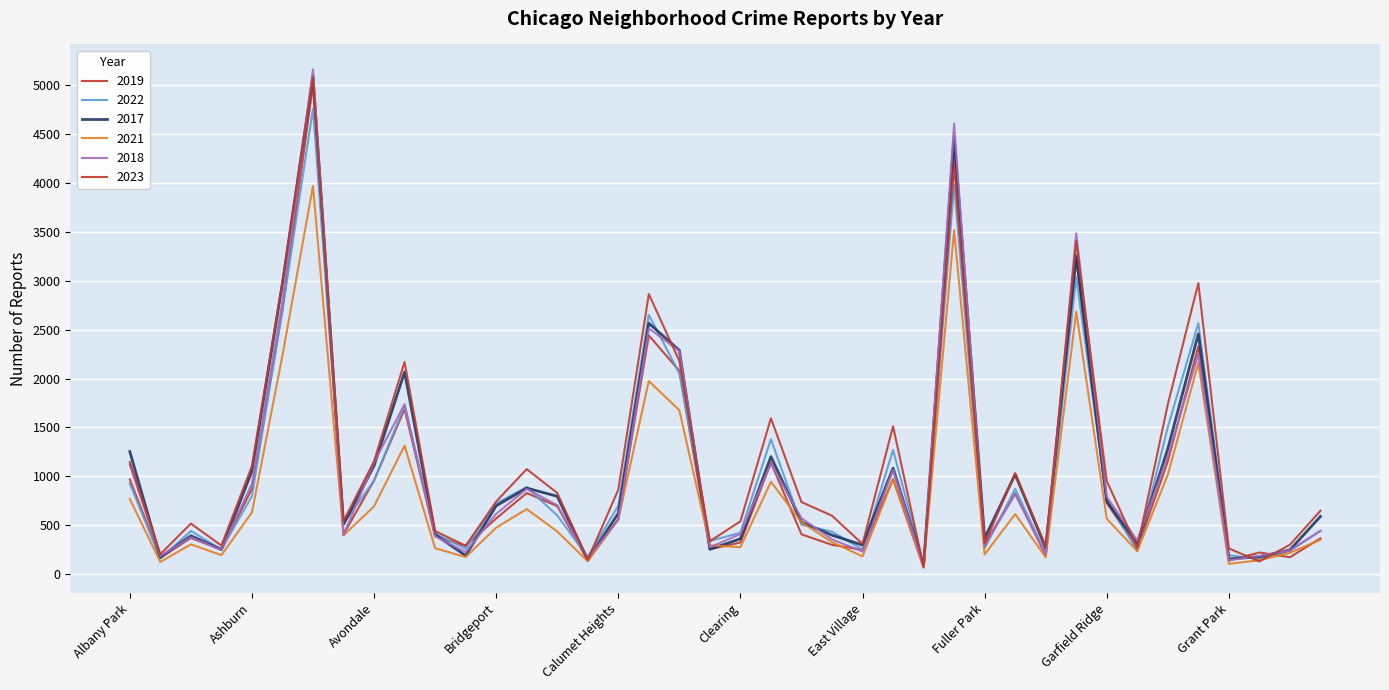

How many lines are shown in the chart?

6